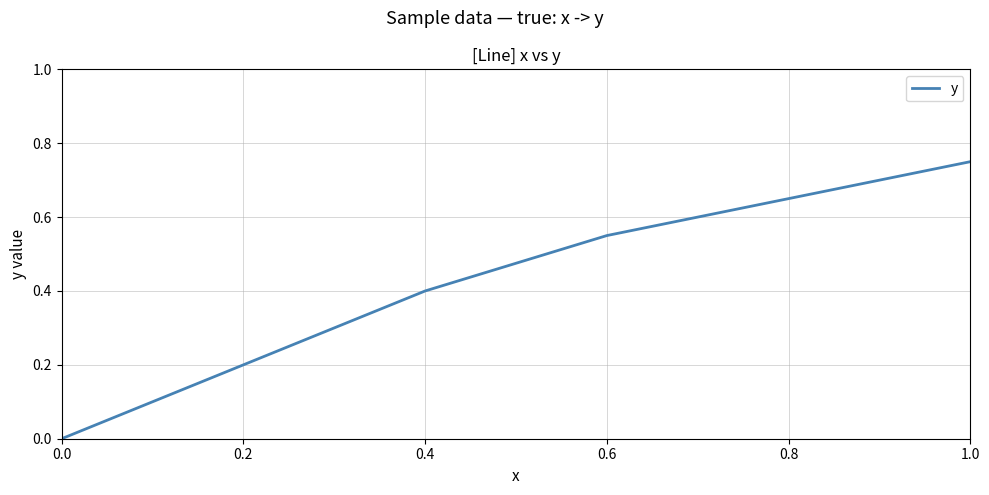

What is the approximate value at 0.4?

0.4